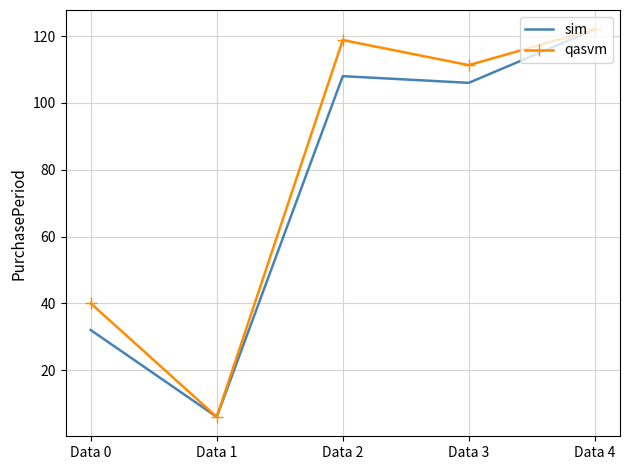

What is the difference between the highest and lowest values at Data 3?

5.3